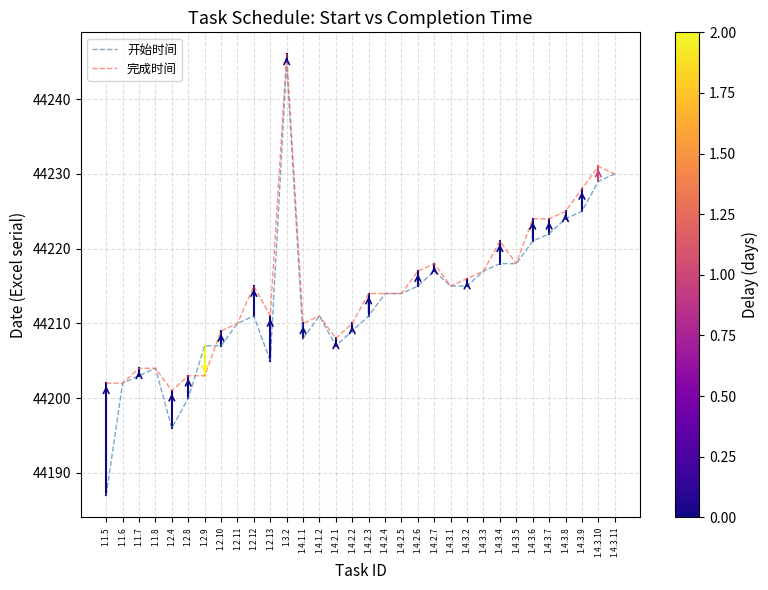

True or false: 完成时间 has a value of 69517 at 1.4.3.11.

False